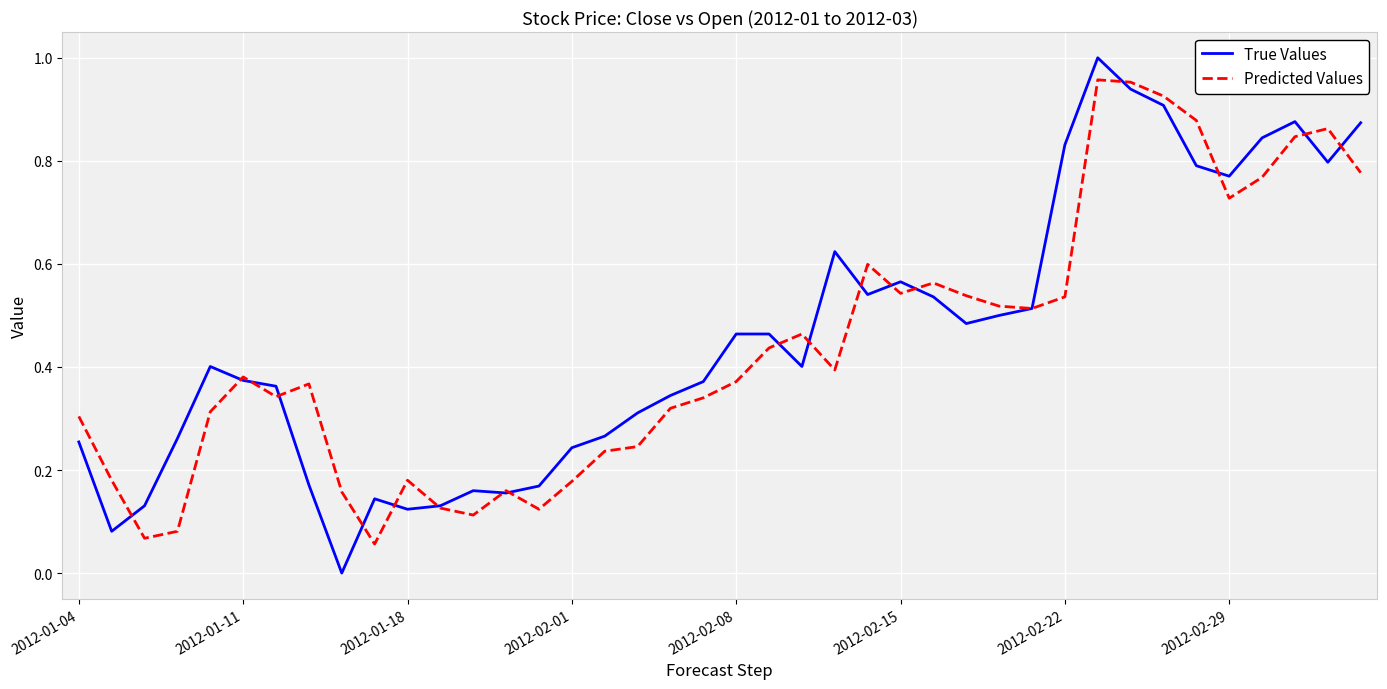

Which series has the largest range (max minus min)?

True Values